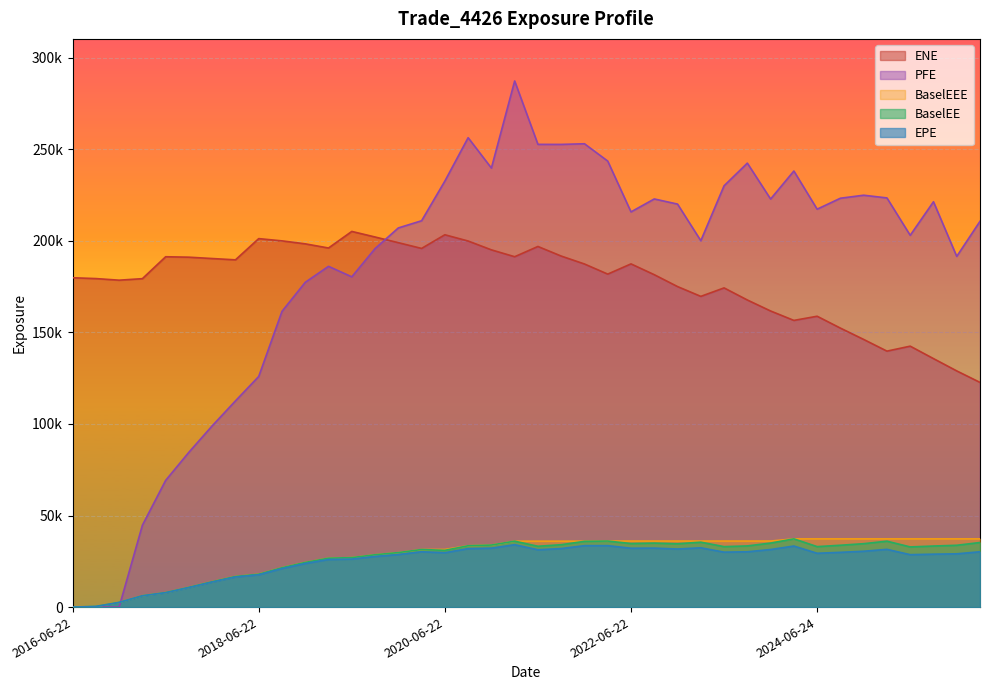

Where is the first local maximum for EPE?

2020-03-23